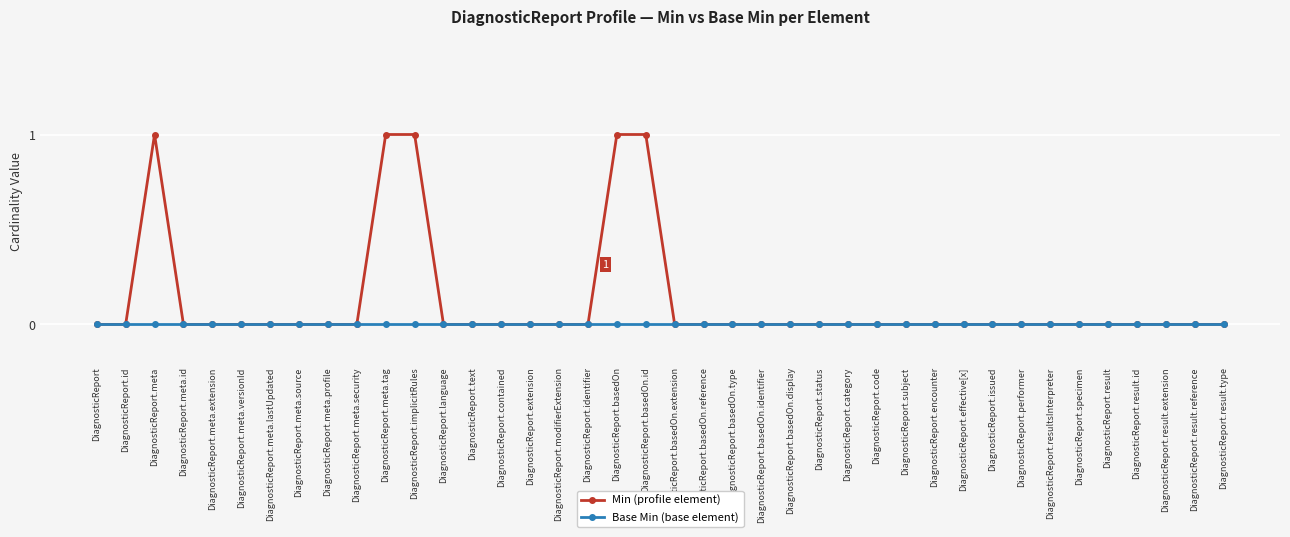

What are all the series names shown in the legend?

Min (profile element), Base Min (base element)